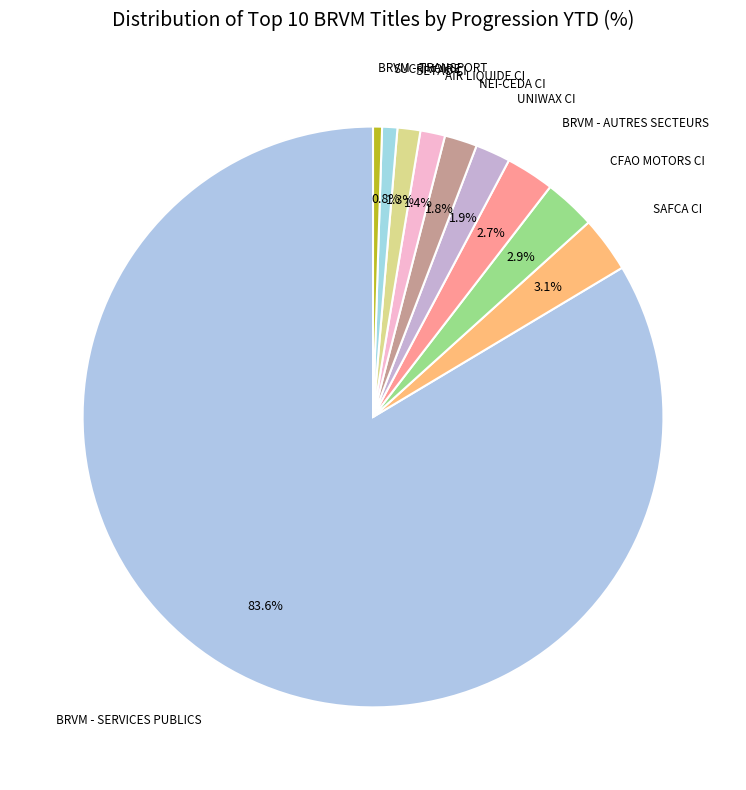

How many segments does this pie chart have?

10